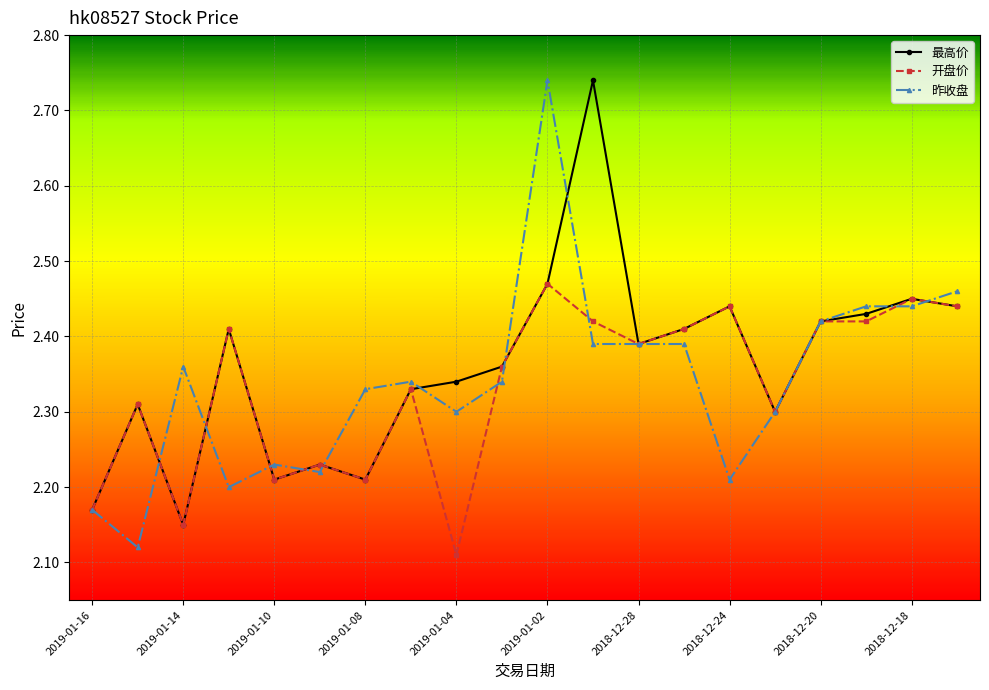

True or false: 开盘价 has more than 1 points higher than both neighbors.

True